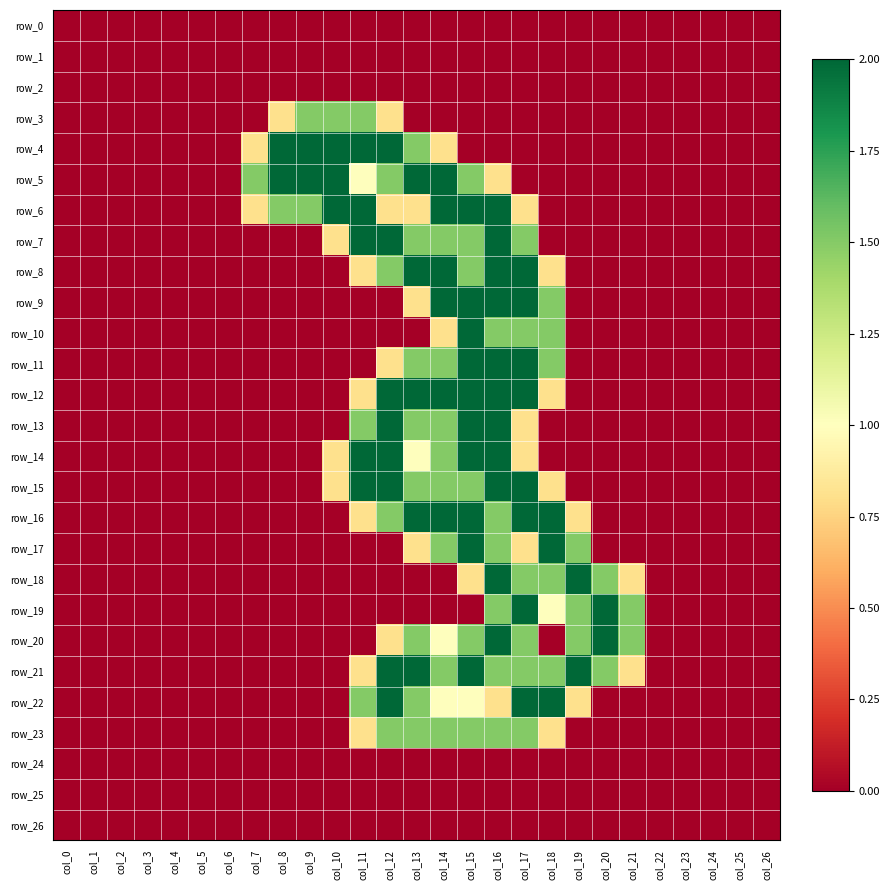

Reading right to left, transcribe all the data shown in this chart.

row_0: 0.0	0.0	0.0	0.0	0.0	0.0	0.0	0.0	0.0	0.0	0.0	0.0	0.0	0.0	0.0	0.0	0.0	0.0	0.0	0.0	0.0	0.0	0.0	0.0	0.0	0.0	0.0
row_1: 0.0	0.0	0.0	0.0	0.0	0.0	0.0	0.0	0.0	0.0	0.0	0.0	0.0	0.0	0.0	0.0	0.0	0.0	0.0	0.0	0.0	0.0	0.0	0.0	0.0	0.0	0.0
row_2: 0.0	0.0	0.0	0.0	0.0	0.0	0.0	0.0	0.0	0.0	0.0	0.0	0.0	0.0	0.0	0.0	0.0	0.0	0.0	0.0	0.0	0.0	0.0	0.0	0.0	0.0	0.0
row_3: 0.0	0.0	0.0	0.0	0.0	0.0	0.0	0.0	0.0	0.0	0.0	0.0	0.0	0.0	0.8	1.5	1.5	1.5	0.8	0.0	0.0	0.0	0.0	0.0	0.0	0.0	0.0
row_4: 0.0	0.0	0.0	0.0	0.0	0.0	0.0	0.0	0.0	0.0	0.0	0.0	0.8	1.5	2.0	2.0	2.0	2.0	2.0	0.8	0.0	0.0	0.0	0.0	0.0	0.0	0.0
row_5: 0.0	0.0	0.0	0.0	0.0	0.0	0.0	0.0	0.0	0.0	0.8	1.5	2.0	2.0	1.5	1.0	2.0	2.0	2.0	1.5	0.0	0.0	0.0	0.0	0.0	0.0	0.0
row_6: 0.0	0.0	0.0	0.0	0.0	0.0	0.0	0.0	0.0	0.8	2.0	2.0	2.0	0.8	0.8	2.0	2.0	1.5	1.5	0.8	0.0	0.0	0.0	0.0	0.0	0.0	0.0
row_7: 0.0	0.0	0.0	0.0	0.0	0.0	0.0	0.0	0.0	1.5	2.0	1.5	1.5	1.5	2.0	2.0	0.8	0.0	0.0	0.0	0.0	0.0	0.0	0.0	0.0	0.0	0.0
row_8: 0.0	0.0	0.0	0.0	0.0	0.0	0.0	0.0	0.8	2.0	2.0	1.5	2.0	2.0	1.5	0.8	0.0	0.0	0.0	0.0	0.0	0.0	0.0	0.0	0.0	0.0	0.0
row_9: 0.0	0.0	0.0	0.0	0.0	0.0	0.0	0.0	1.5	2.0	2.0	2.0	2.0	0.8	0.0	0.0	0.0	0.0	0.0	0.0	0.0	0.0	0.0	0.0	0.0	0.0	0.0
row_10: 0.0	0.0	0.0	0.0	0.0	0.0	0.0	0.0	1.5	1.5	1.5	2.0	0.8	0.0	0.0	0.0	0.0	0.0	0.0	0.0	0.0	0.0	0.0	0.0	0.0	0.0	0.0
row_11: 0.0	0.0	0.0	0.0	0.0	0.0	0.0	0.0	1.5	2.0	2.0	2.0	1.5	1.5	0.8	0.0	0.0	0.0	0.0	0.0	0.0	0.0	0.0	0.0	0.0	0.0	0.0
row_12: 0.0	0.0	0.0	0.0	0.0	0.0	0.0	0.0	0.8	2.0	2.0	2.0	2.0	2.0	2.0	0.8	0.0	0.0	0.0	0.0	0.0	0.0	0.0	0.0	0.0	0.0	0.0
row_13: 0.0	0.0	0.0	0.0	0.0	0.0	0.0	0.0	0.0	0.8	2.0	2.0	1.5	1.5	2.0	1.5	0.0	0.0	0.0	0.0	0.0	0.0	0.0	0.0	0.0	0.0	0.0
row_14: 0.0	0.0	0.0	0.0	0.0	0.0	0.0	0.0	0.0	0.8	2.0	2.0	1.5	1.0	2.0	2.0	0.8	0.0	0.0	0.0	0.0	0.0	0.0	0.0	0.0	0.0	0.0
row_15: 0.0	0.0	0.0	0.0	0.0	0.0	0.0	0.0	0.8	2.0	2.0	1.5	1.5	1.5	2.0	2.0	0.8	0.0	0.0	0.0	0.0	0.0	0.0	0.0	0.0	0.0	0.0
row_16: 0.0	0.0	0.0	0.0	0.0	0.0	0.0	0.8	2.0	2.0	1.5	2.0	2.0	2.0	1.5	0.8	0.0	0.0	0.0	0.0	0.0	0.0	0.0	0.0	0.0	0.0	0.0
row_17: 0.0	0.0	0.0	0.0	0.0	0.0	0.0	1.5	2.0	0.8	1.5	2.0	1.5	0.8	0.0	0.0	0.0	0.0	0.0	0.0	0.0	0.0	0.0	0.0	0.0	0.0	0.0
row_18: 0.0	0.0	0.0	0.0	0.0	0.8	1.5	2.0	1.5	1.5	2.0	0.8	0.0	0.0	0.0	0.0	0.0	0.0	0.0	0.0	0.0	0.0	0.0	0.0	0.0	0.0	0.0
row_19: 0.0	0.0	0.0	0.0	0.0	1.5	2.0	1.5	1.0	2.0	1.5	0.0	0.0	0.0	0.0	0.0	0.0	0.0	0.0	0.0	0.0	0.0	0.0	0.0	0.0	0.0	0.0
row_20: 0.0	0.0	0.0	0.0	0.0	1.5	2.0	1.5	0.0	1.5	2.0	1.5	1.0	1.5	0.8	0.0	0.0	0.0	0.0	0.0	0.0	0.0	0.0	0.0	0.0	0.0	0.0
row_21: 0.0	0.0	0.0	0.0	0.0	0.8	1.5	2.0	1.5	1.5	1.5	2.0	1.5	2.0	2.0	0.8	0.0	0.0	0.0	0.0	0.0	0.0	0.0	0.0	0.0	0.0	0.0
row_22: 0.0	0.0	0.0	0.0	0.0	0.0	0.0	0.8	2.0	2.0	0.8	1.0	1.0	1.5	2.0	1.5	0.0	0.0	0.0	0.0	0.0	0.0	0.0	0.0	0.0	0.0	0.0
row_23: 0.0	0.0	0.0	0.0	0.0	0.0	0.0	0.0	0.8	1.5	1.5	1.5	1.5	1.5	1.5	0.8	0.0	0.0	0.0	0.0	0.0	0.0	0.0	0.0	0.0	0.0	0.0
row_24: 0.0	0.0	0.0	0.0	0.0	0.0	0.0	0.0	0.0	0.0	0.0	0.0	0.0	0.0	0.0	0.0	0.0	0.0	0.0	0.0	0.0	0.0	0.0	0.0	0.0	0.0	0.0
row_25: 0.0	0.0	0.0	0.0	0.0	0.0	0.0	0.0	0.0	0.0	0.0	0.0	0.0	0.0	0.0	0.0	0.0	0.0	0.0	0.0	0.0	0.0	0.0	0.0	0.0	0.0	0.0
row_26: 0.0	0.0	0.0	0.0	0.0	0.0	0.0	0.0	0.0	0.0	0.0	0.0	0.0	0.0	0.0	0.0	0.0	0.0	0.0	0.0	0.0	0.0	0.0	0.0	0.0	0.0	0.0